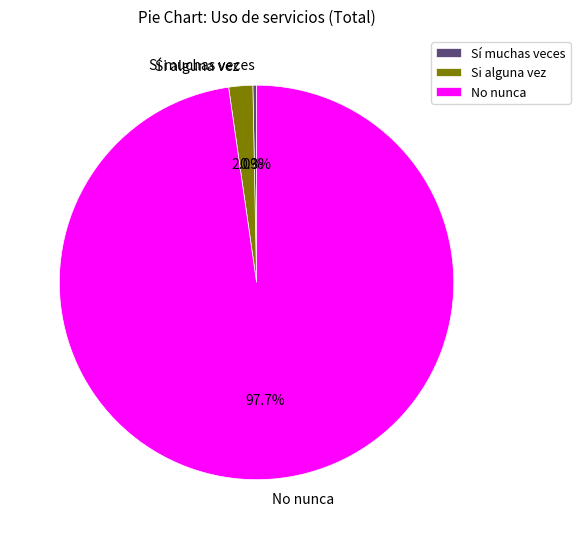

Which has a higher value, Sí muchas veces or Si alguna vez?

Si alguna vez